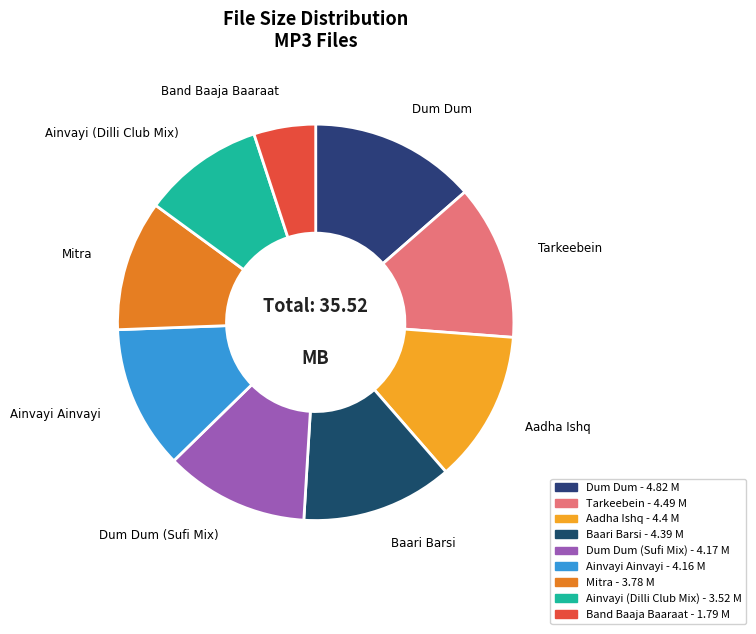

How many segments does this pie chart have?

9